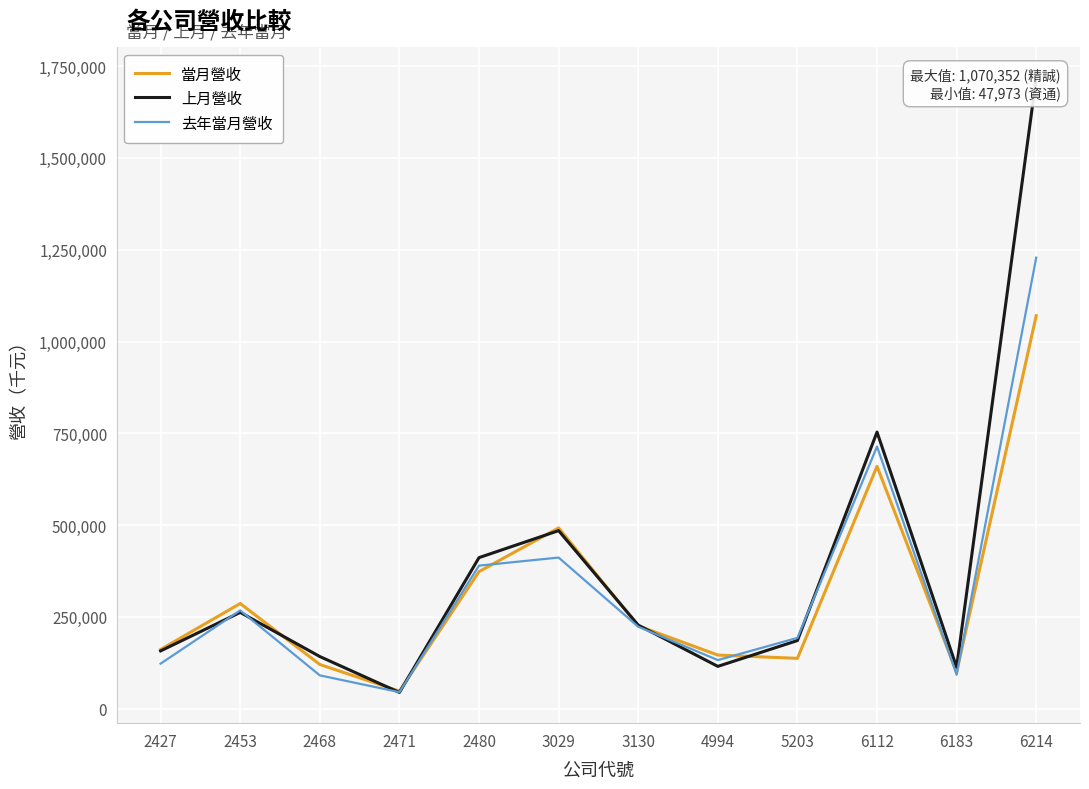

The 去年當月營收 series shows 223314 at 3130. True or false?

True